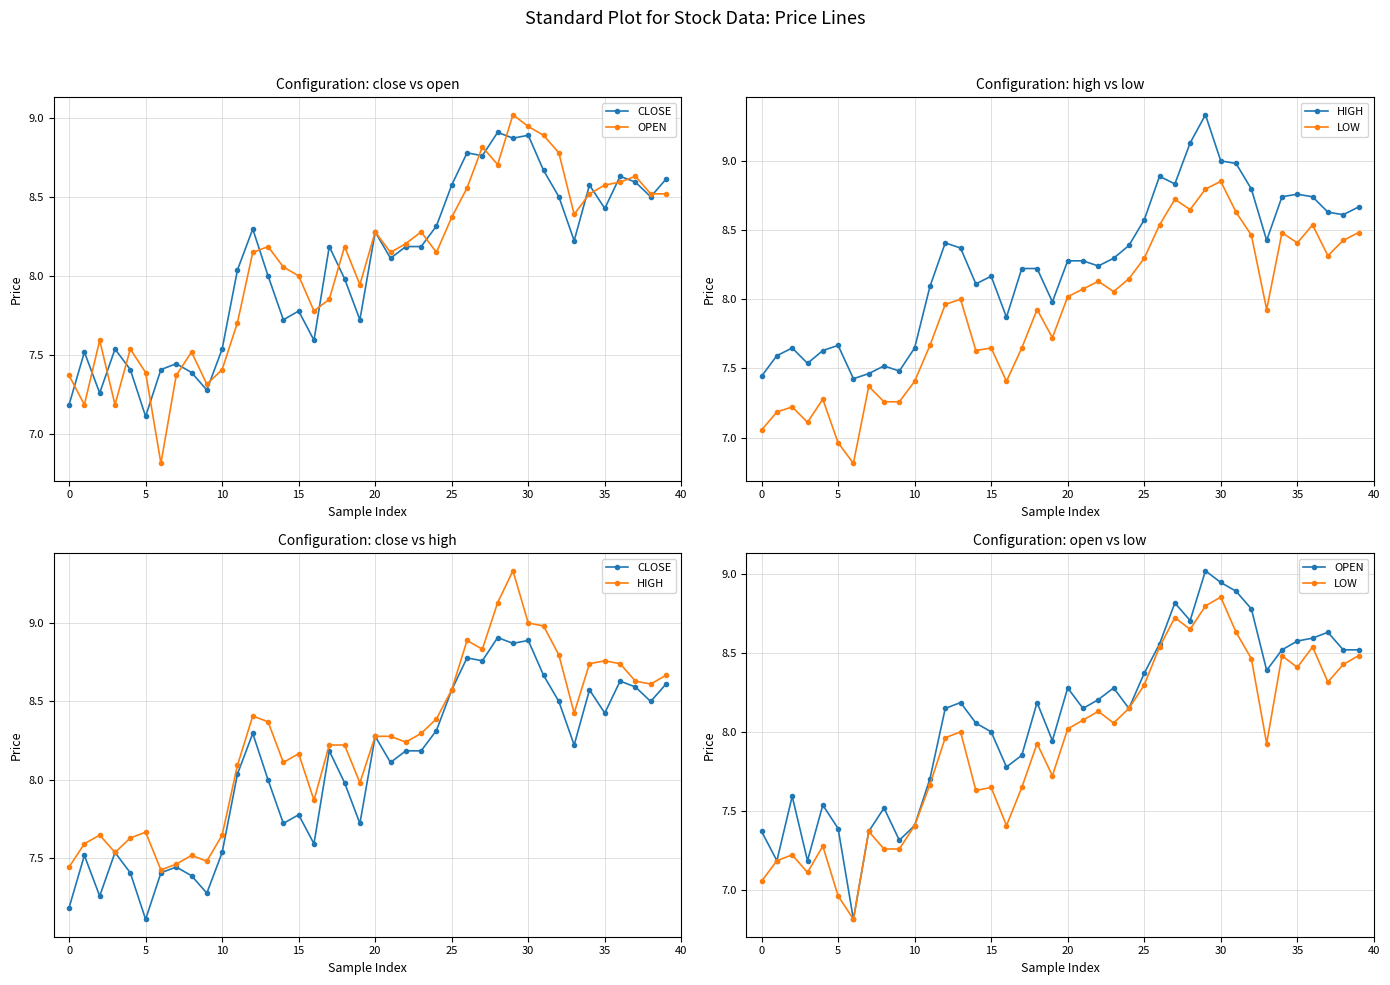

The CLOSE series shows 5.0 at 31. True or false?

False